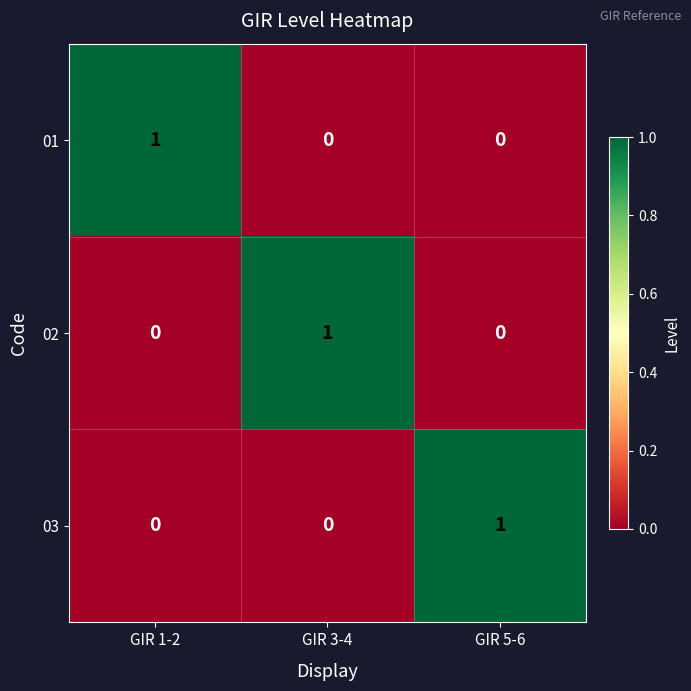

Reading right to left, list all the values displayed in this chart.

01: 0	0	1
02: 0	1	0
03: 1	0	0